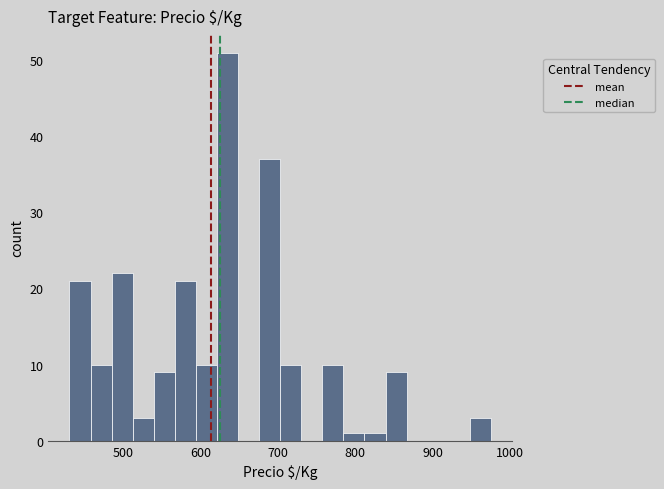

Around what value on the x-axis is the tallest bar? Give the approximate position of its centre, as read against the axis.

640